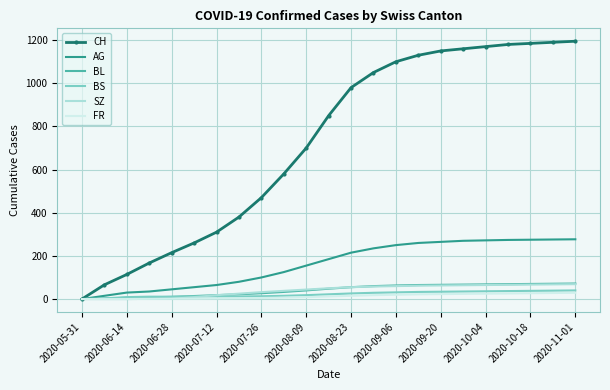

Which series has the widest spread of values?

CH